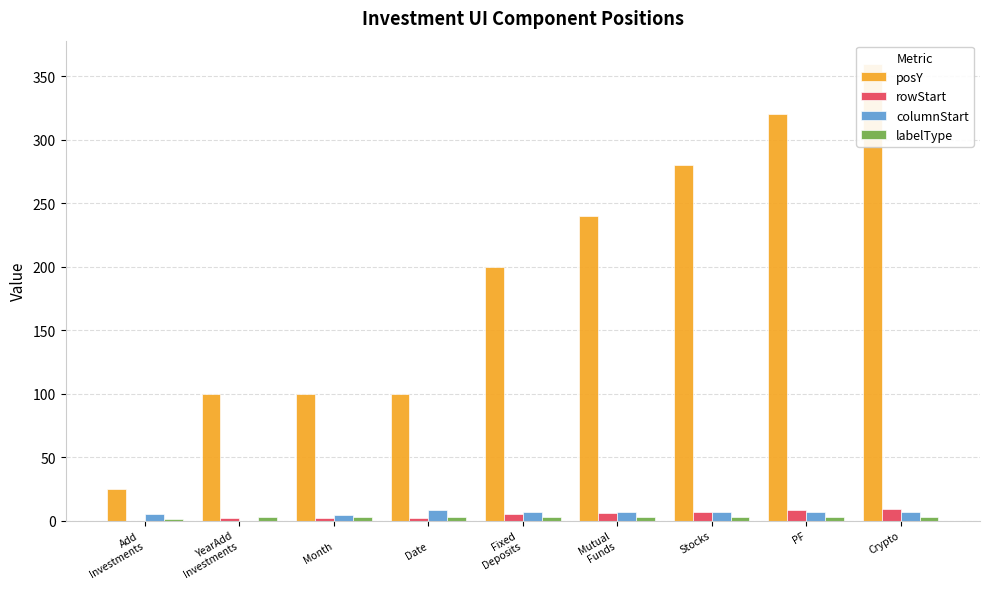

How many posY values are between 100 and 280?

6